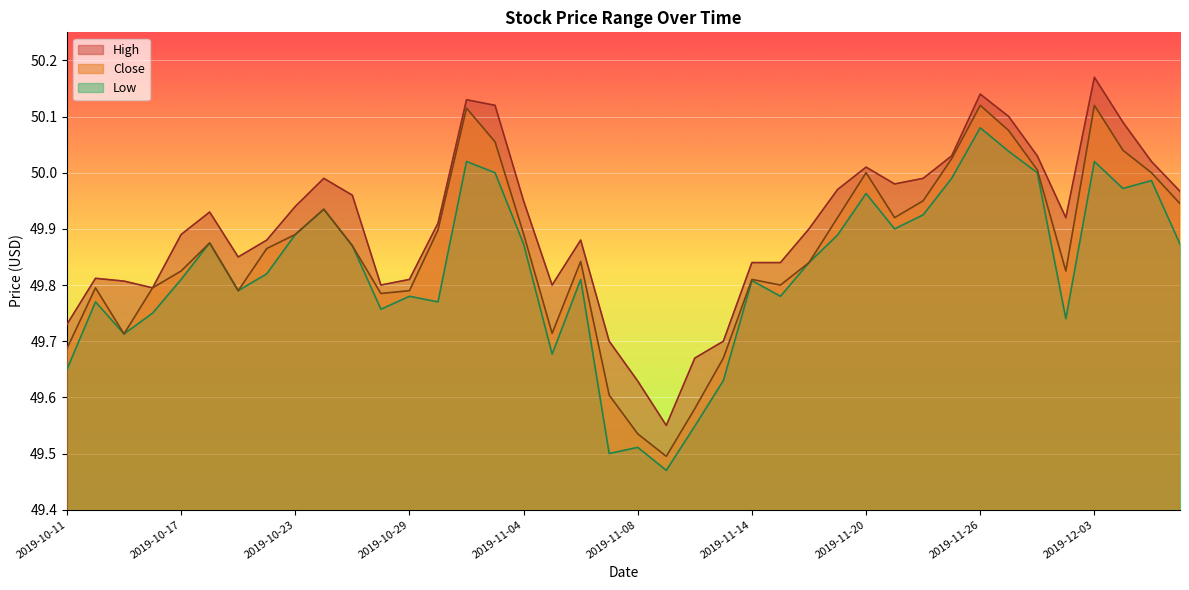

Rank the categories by High value from lowest to highest.

2019-11-11, 2019-11-08, 2019-11-12, 2019-11-07, 2019-11-13, 2019-10-11, 2019-10-16, 2019-10-28, 2019-11-05, 2019-10-15, 2019-10-29, 2019-10-14, 2019-11-14, 2019-11-15, 2019-10-21, 2019-10-22, 2019-11-06, 2019-10-17, 2019-11-18, 2019-10-30, 2019-12-02, 2019-10-18, 2019-10-23, 2019-11-04, 2019-10-25, 2019-12-06, 2019-11-19, 2019-11-21, 2019-10-24, 2019-11-22, 2019-11-20, 2019-12-05, 2019-11-25, 2019-11-29, 2019-12-04, 2019-11-27, 2019-11-01, 2019-10-31, 2019-11-26, 2019-12-03